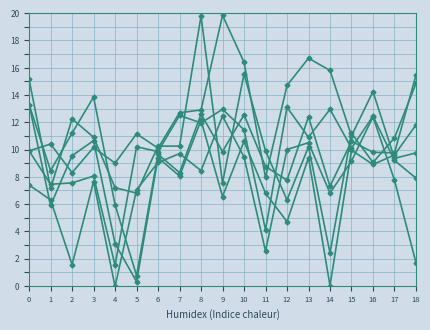

Is this an area chart (filled region under the line)?

No